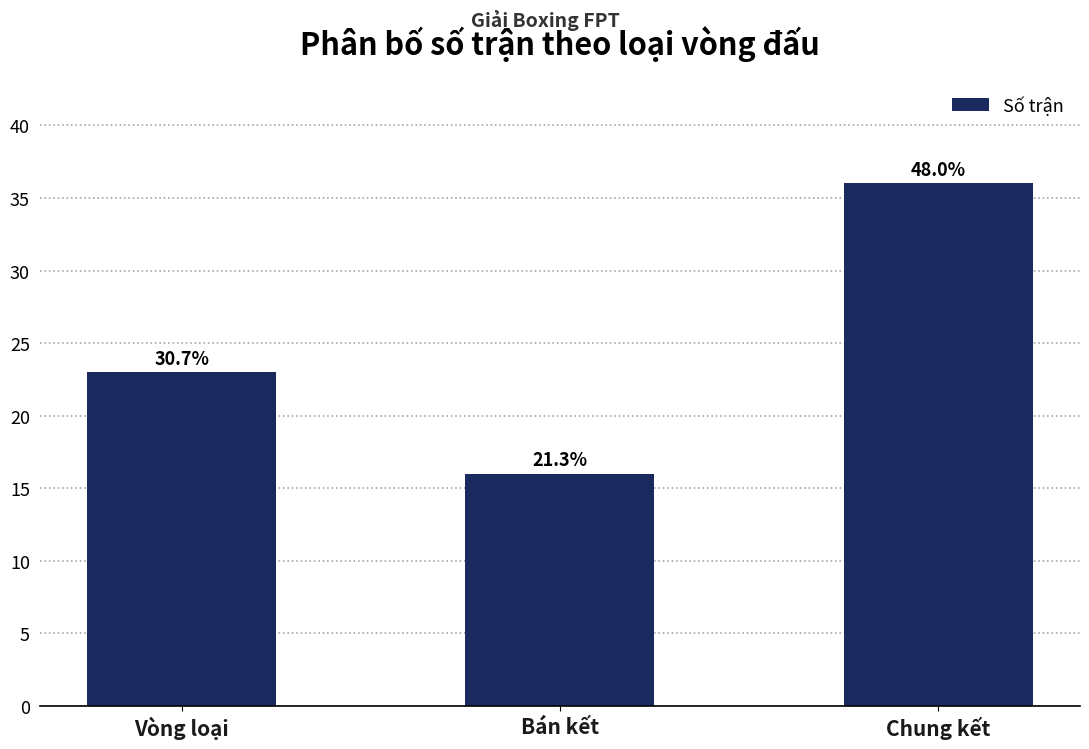

Does the chart contain any negative values?

No